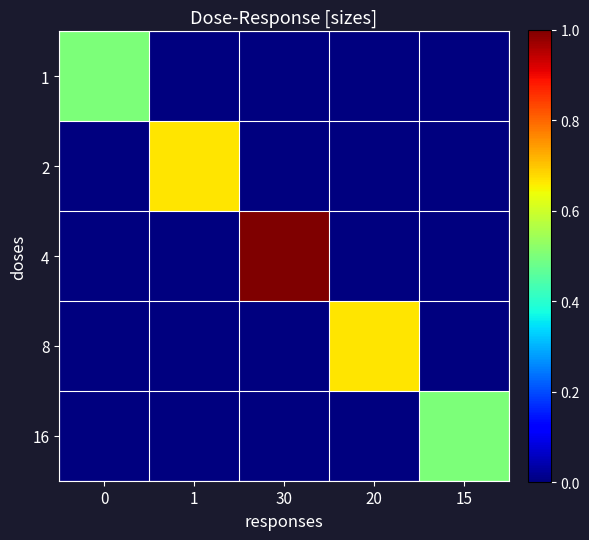

At which category is the sum across all series the highest?

30